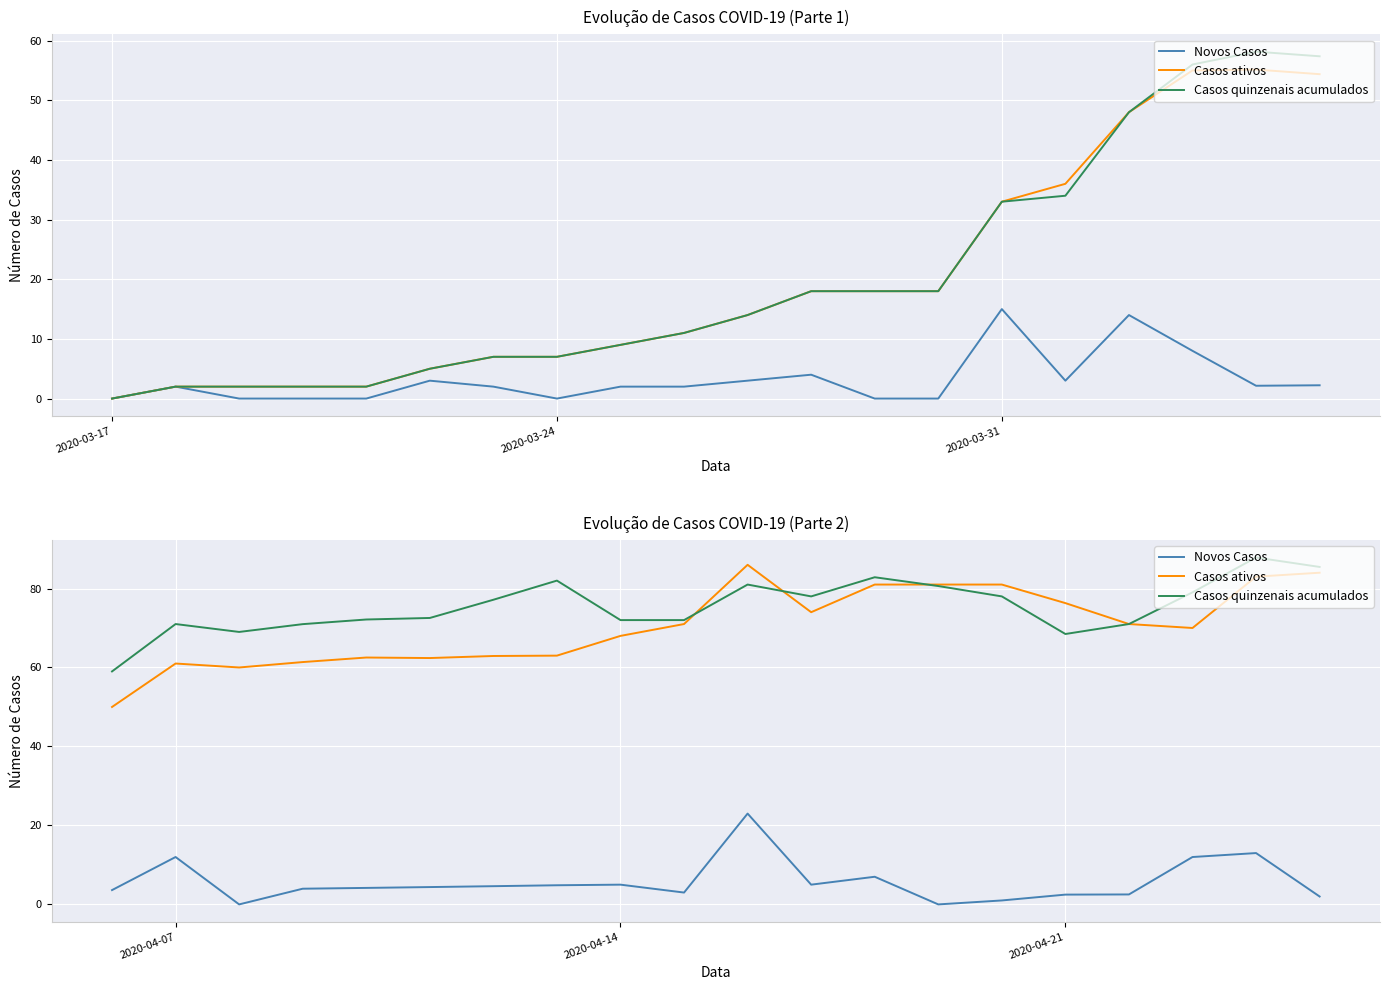

Which series has the largest total across all categories?

Casos quinzenais acumulados